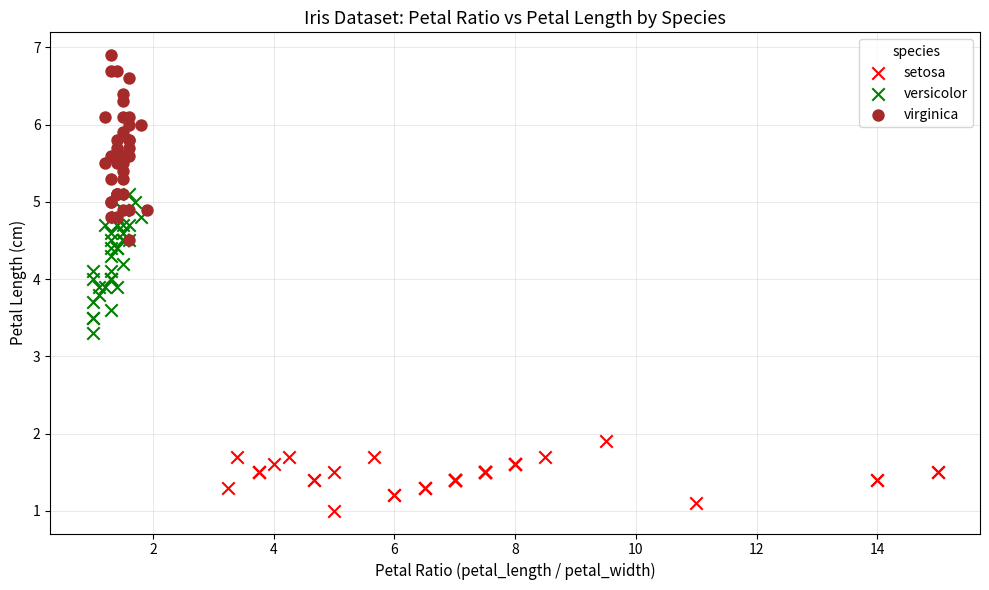

Which series has the widest spread of Y values?

virginica